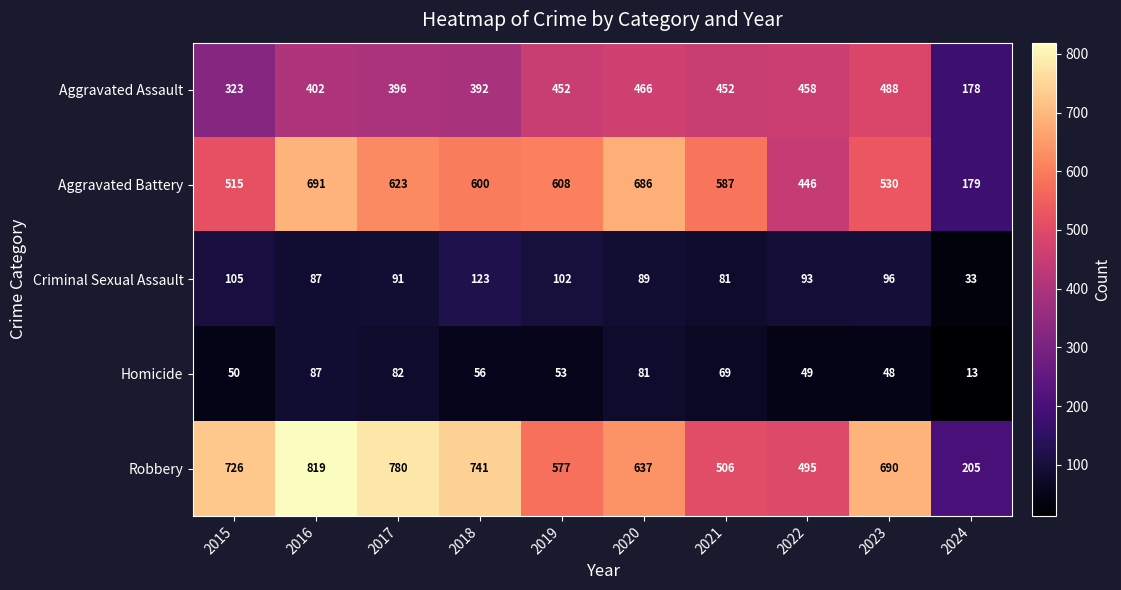

Which category has the lowest value across all series?

2024